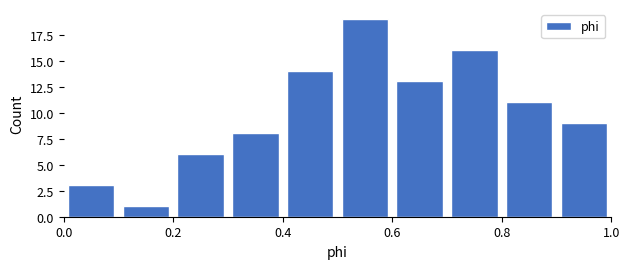

What is the height of the bar covering 0.8 to 0.9 on the x-axis? The values are not printed on the chart, so give them approximately, as read against the axis.

11